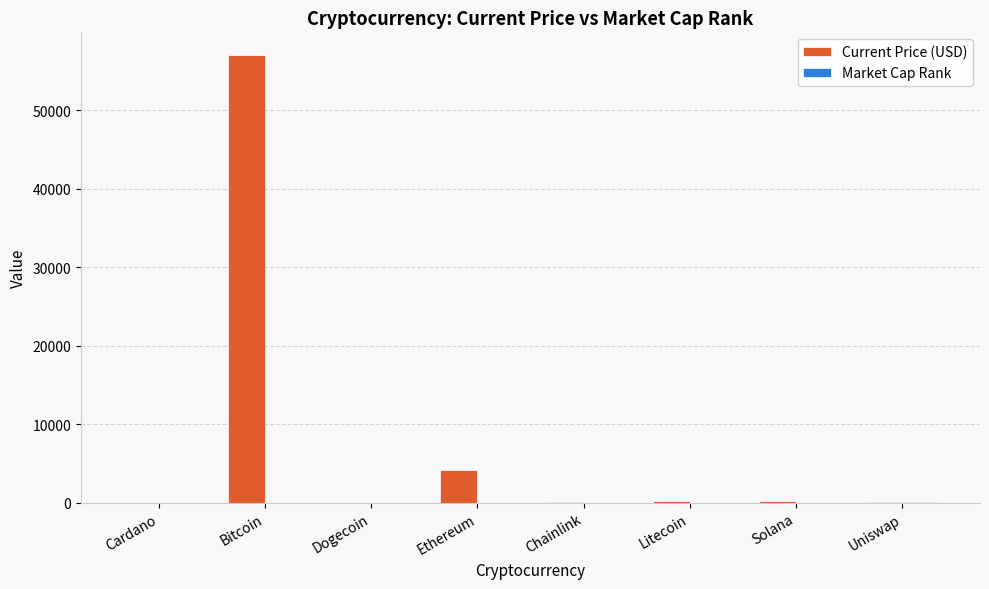

What is the sum of all Current Price (USD) values?

61710.8